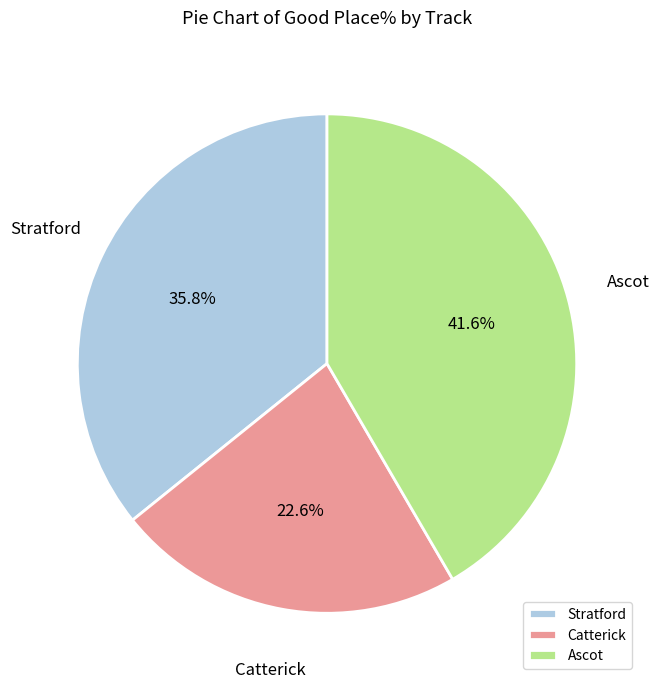

Which category has the biggest portion of the pie?

Ascot